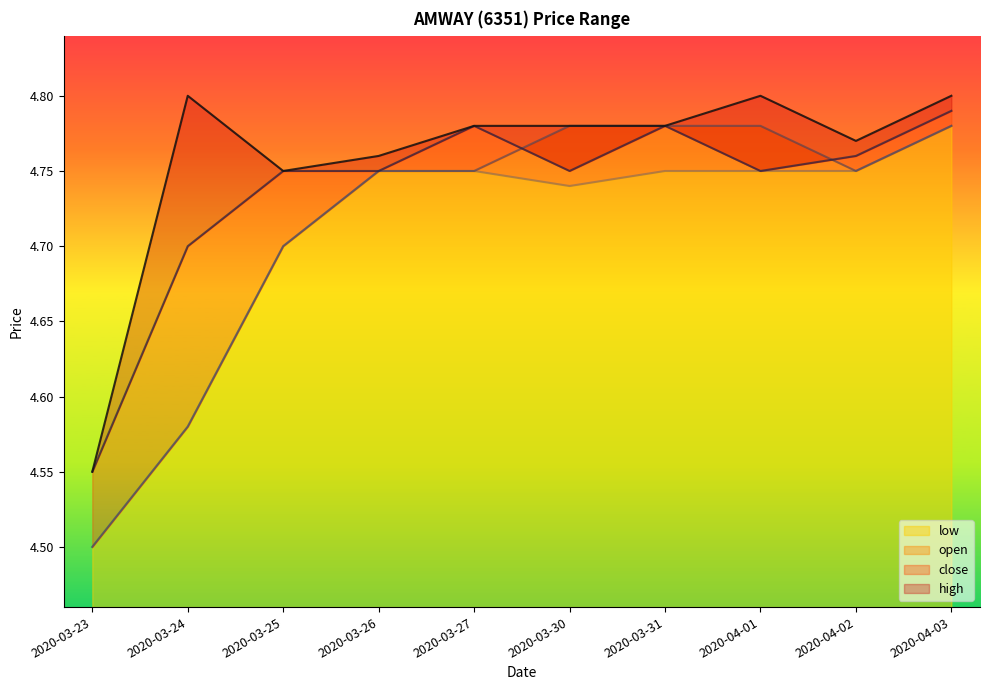

Rank the series at 2020-04-03 from highest to lowest value.

high (line), close (line), low (line), open (line)